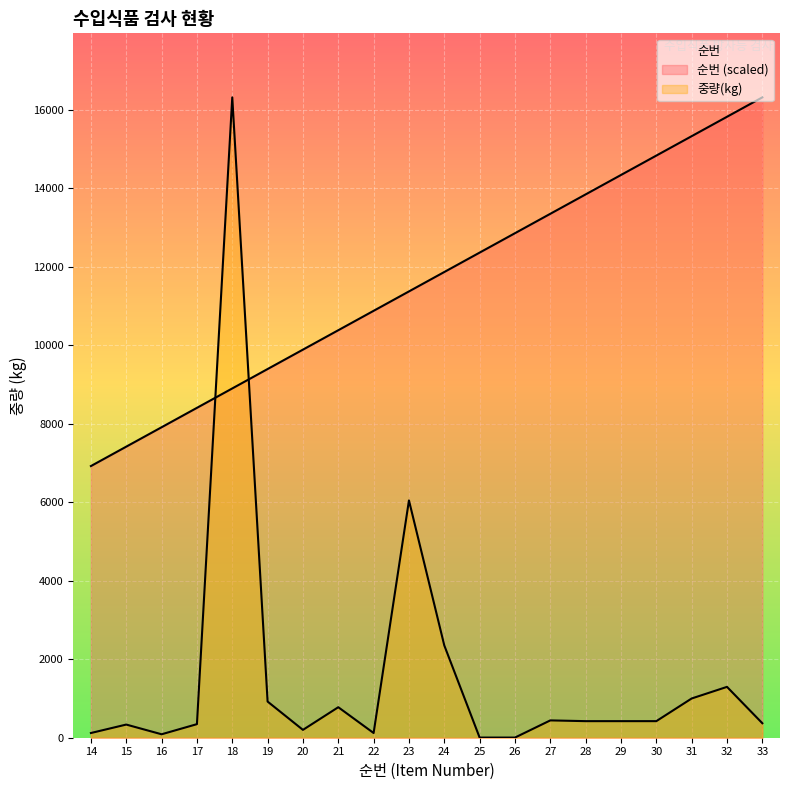

Where does the 중량(kg) series first go above 422?

18